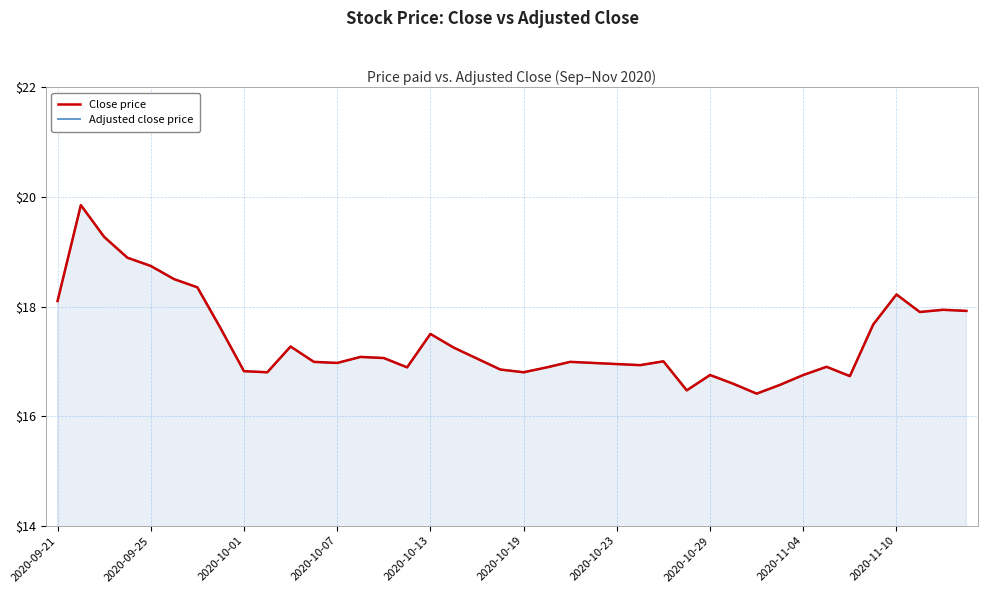

How many lines are shown in the chart?

2